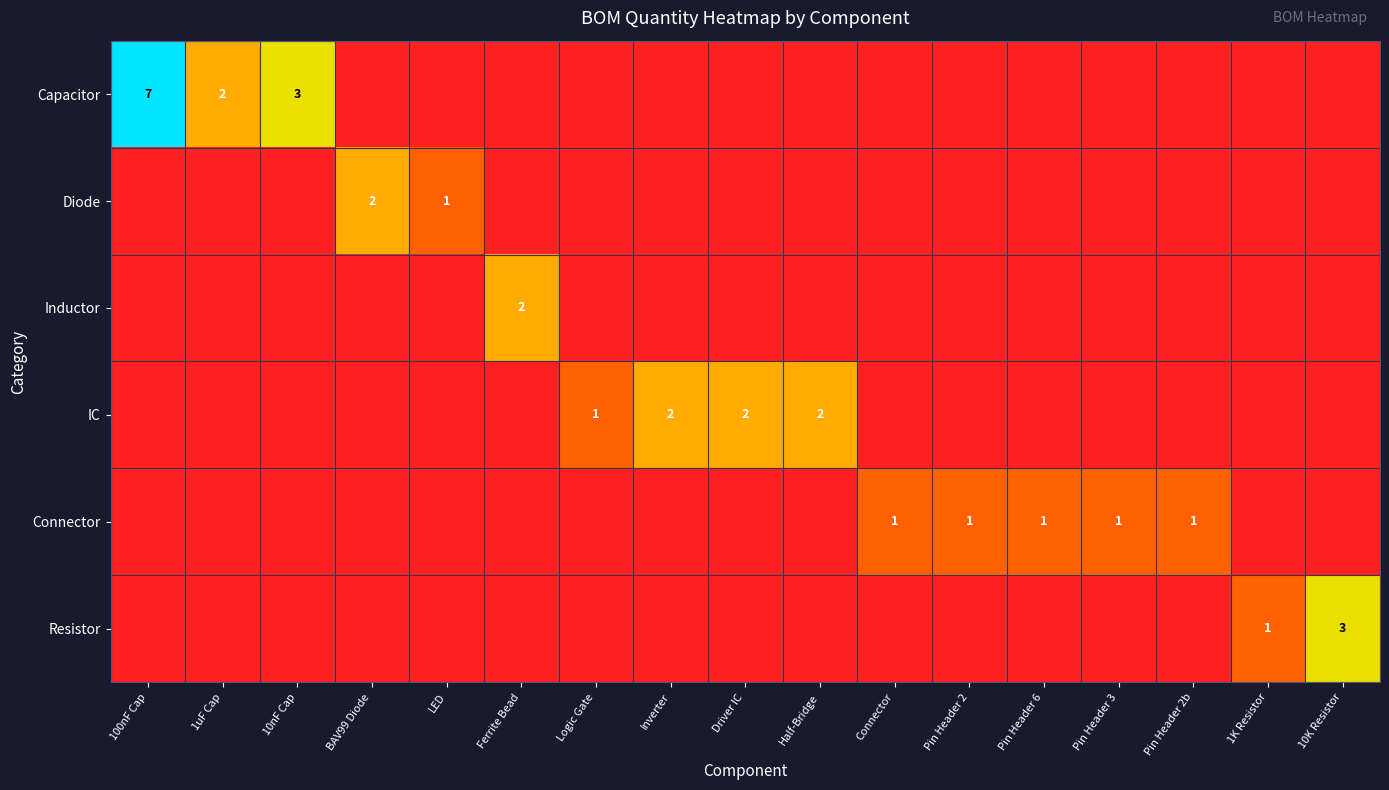

True or false: IC has a value of 1 at Driver IC.

False